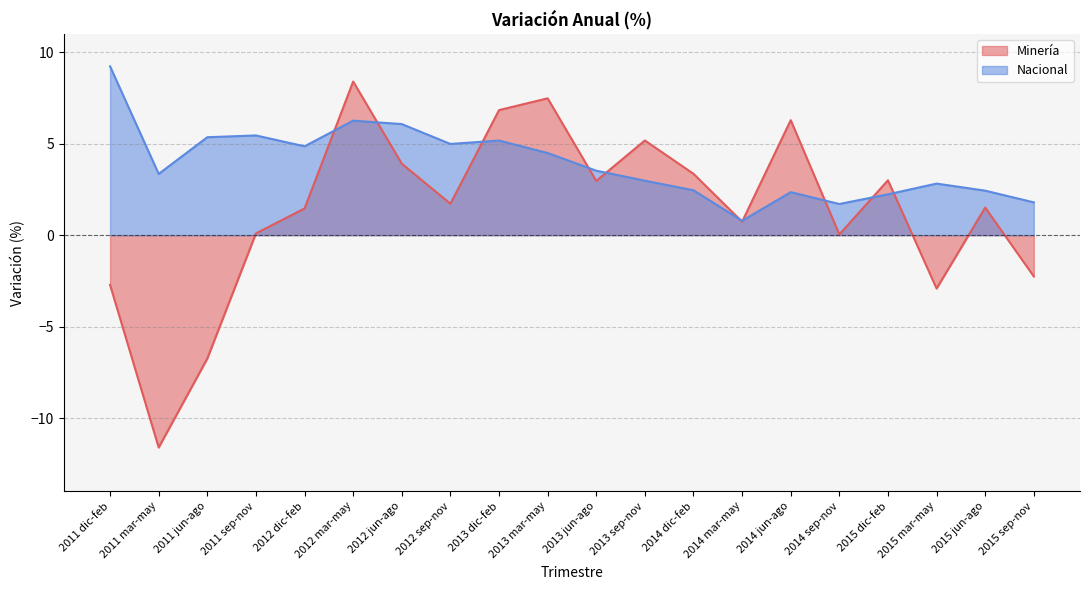

Is it true that Minería equals 7.5 at 2013 mar-may?

True